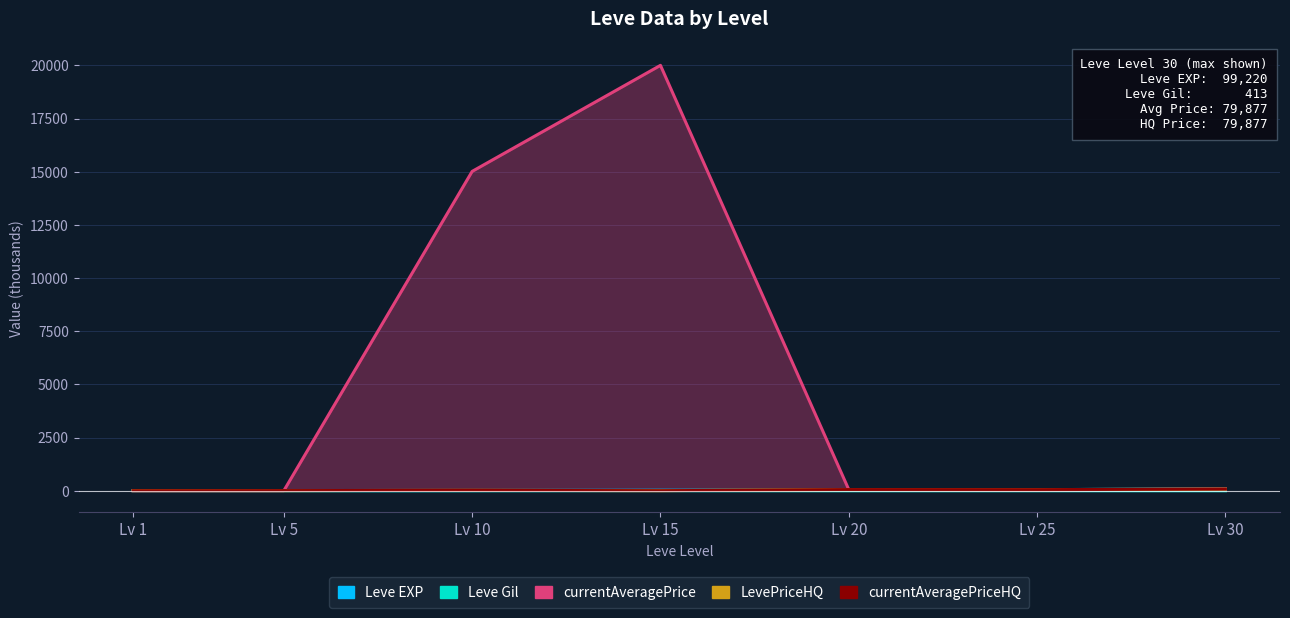

Reading left to right, extract all data points from this chart.

Leve EXP: 1.7	6.0	10.0	24.8	28.0	47.2	99.2
Leve Gil: 0.1	0.1	0.3	0.3	0.3	0.3	0.4
currentAveragePrice: 3.3	3.0	15014.7	20000.0	54.0	35.0	79.9
LevePriceHQ: 7.0	5.2	19.0	5.0	54.0	50.0	79.9
currentAveragePriceHQ: 0.0	5.2	19.0	0.0	54.0	50.0	79.9